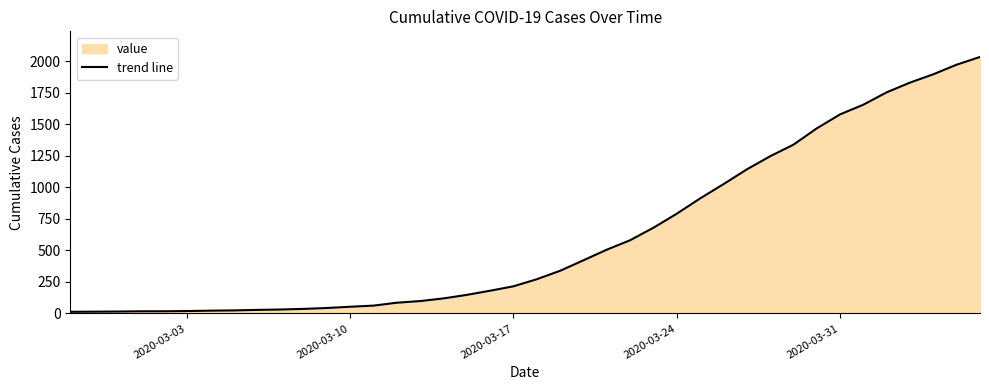

How many lines are shown in the chart?

1